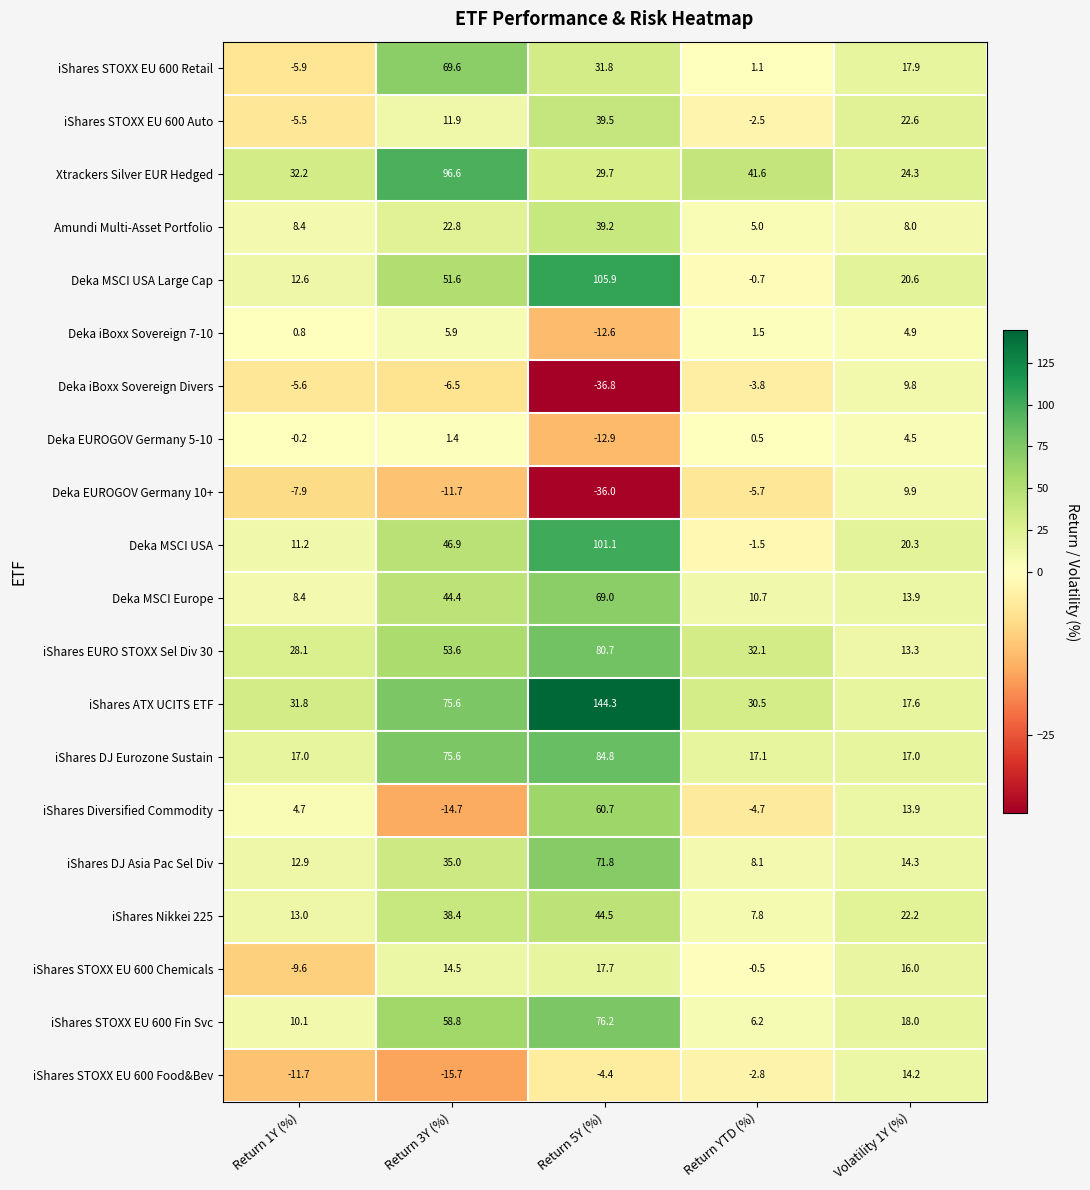

How many distinct data groups are displayed?

20